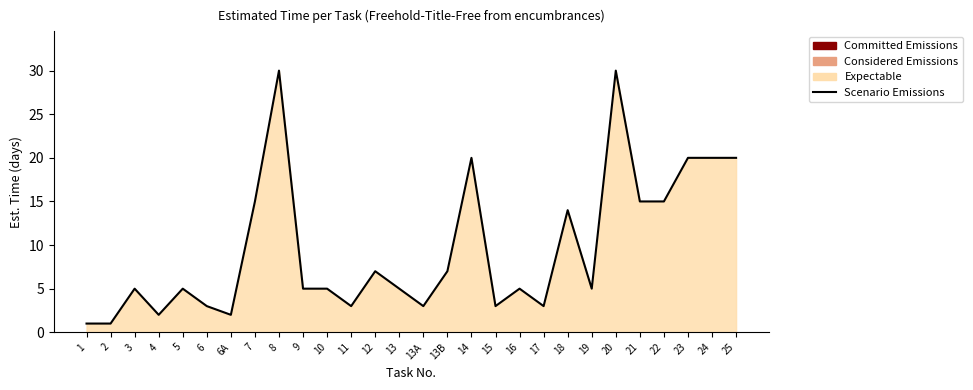

How many interior local peaks (higher than both neighbors) does the data have?

8